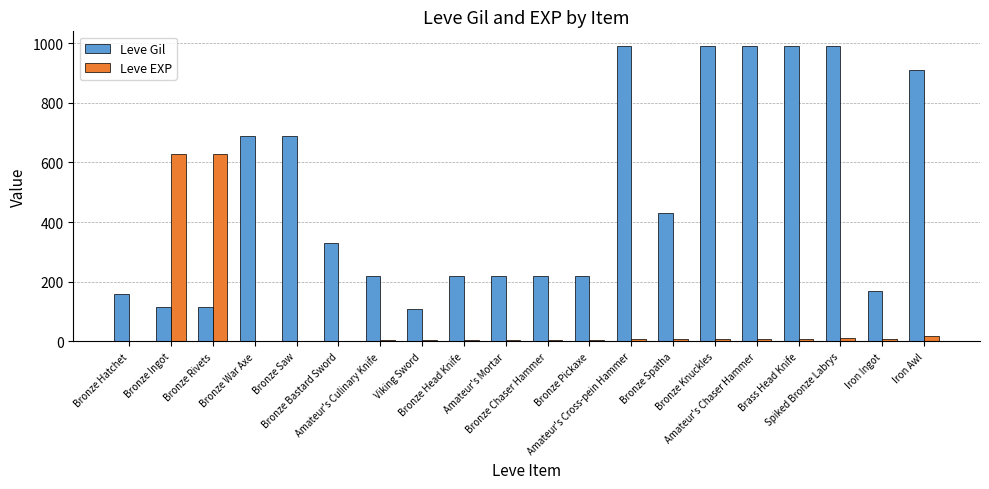

Is it true that Leve EXP equals 9 at Brass Head Knife?

True